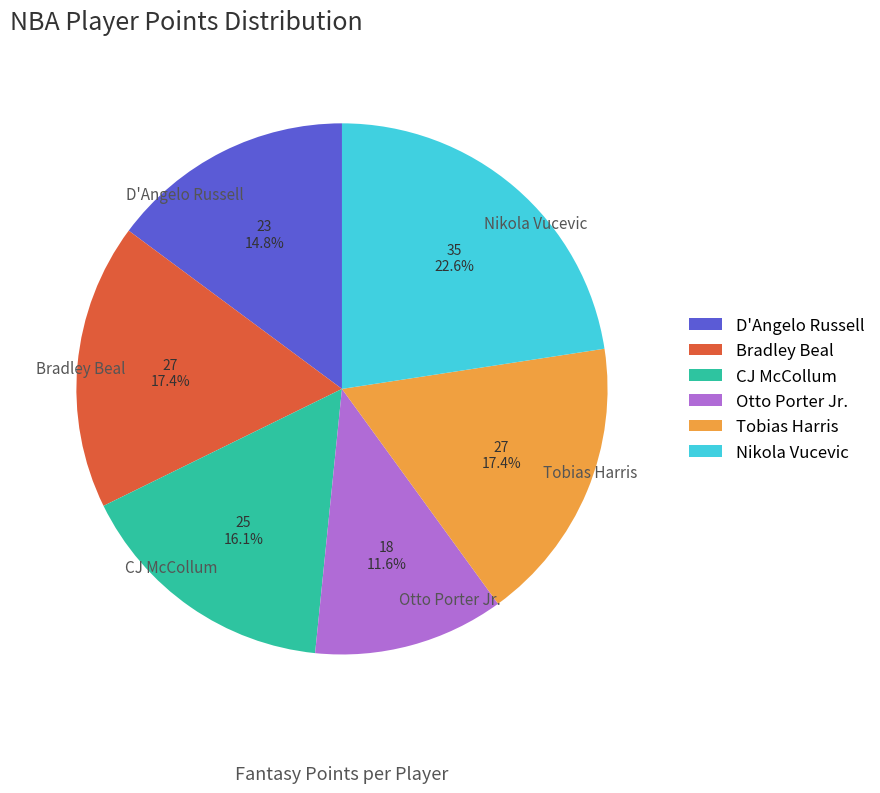

Is there a majority slice in this chart?

No